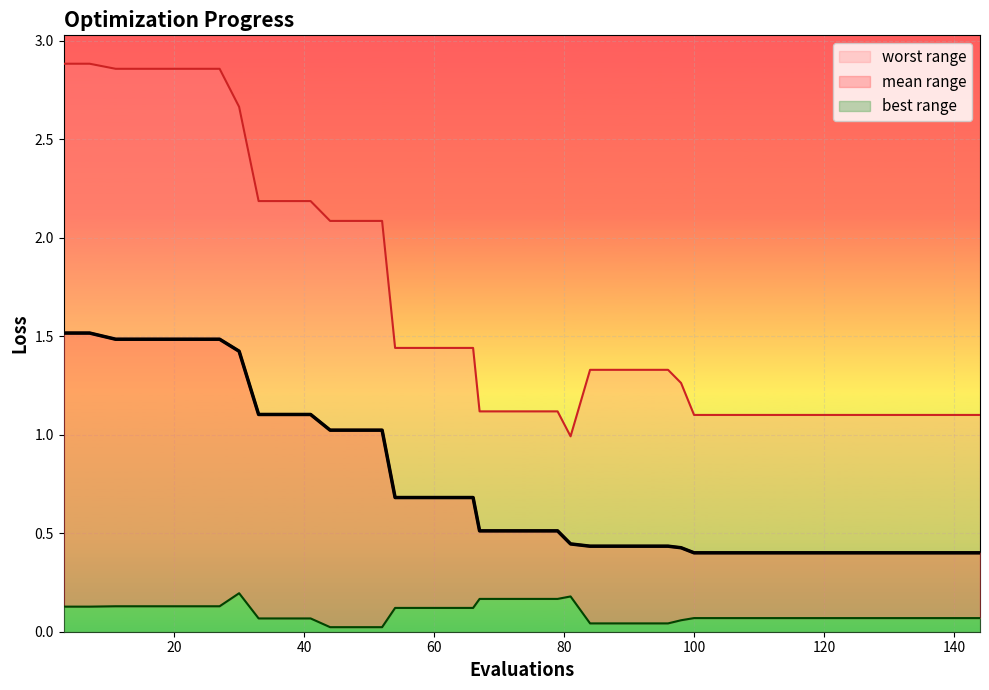

The value of best at 79 is 0.2. True or false?

True